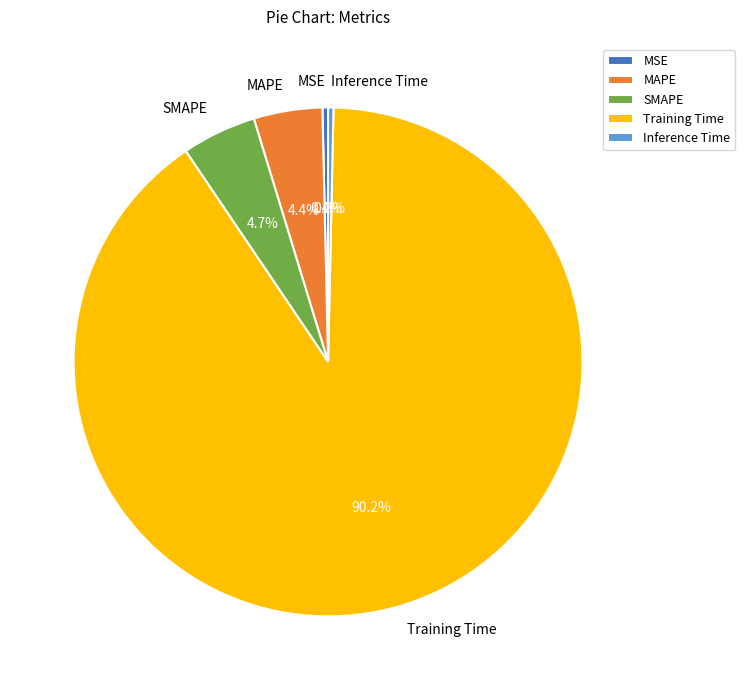

Does Training Time account for over 50% of the chart?

Yes